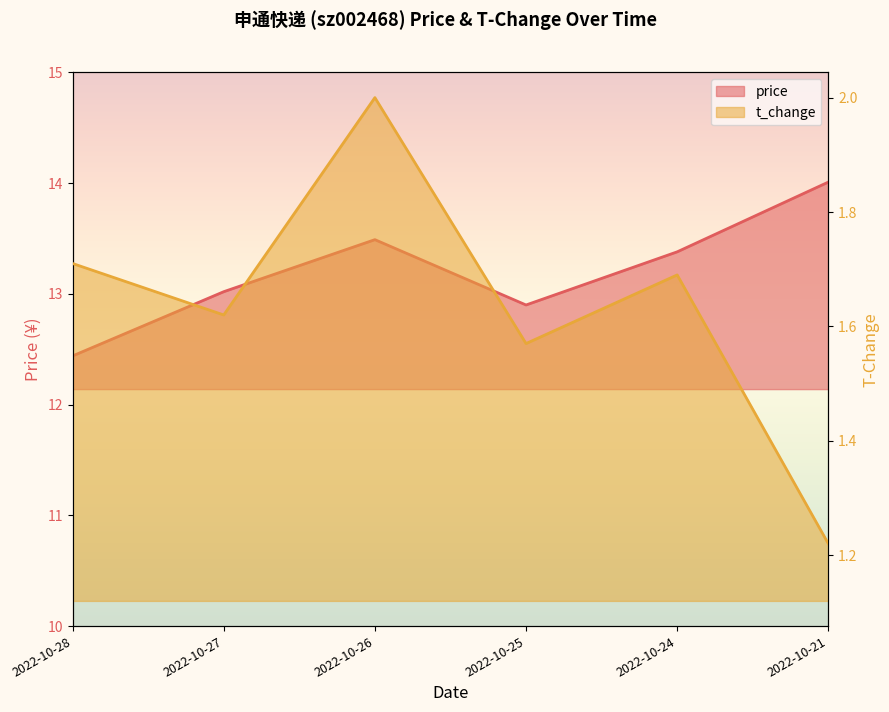

Rank the categories by t_change value from highest to lowest.

2022-10-26, 2022-10-28, 2022-10-24, 2022-10-27, 2022-10-25, 2022-10-21